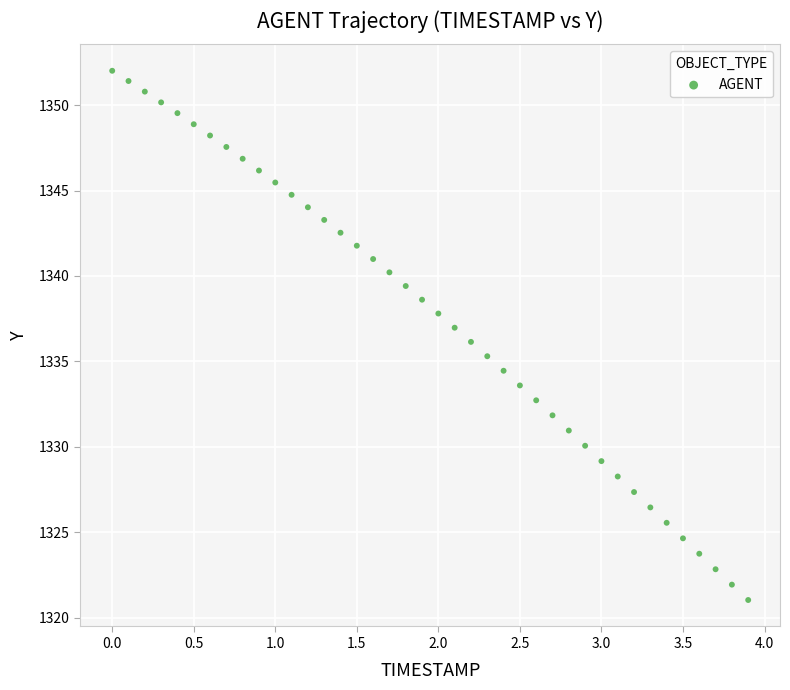

What is the range of Y values (max minus min)?

31.0